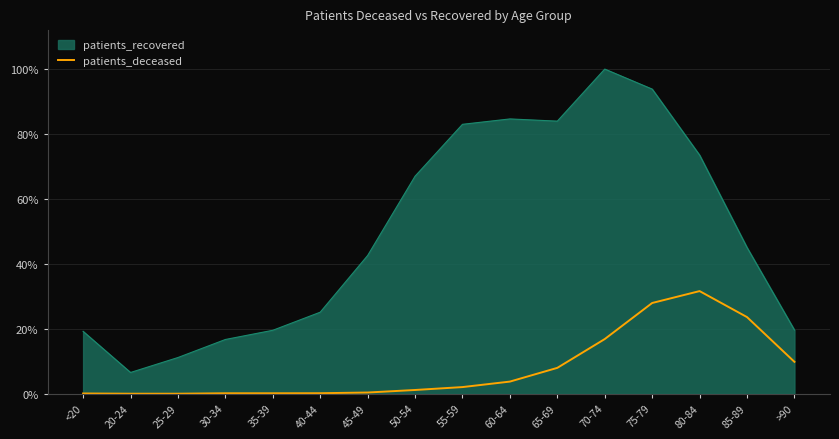

How many series are shown in this chart?

2